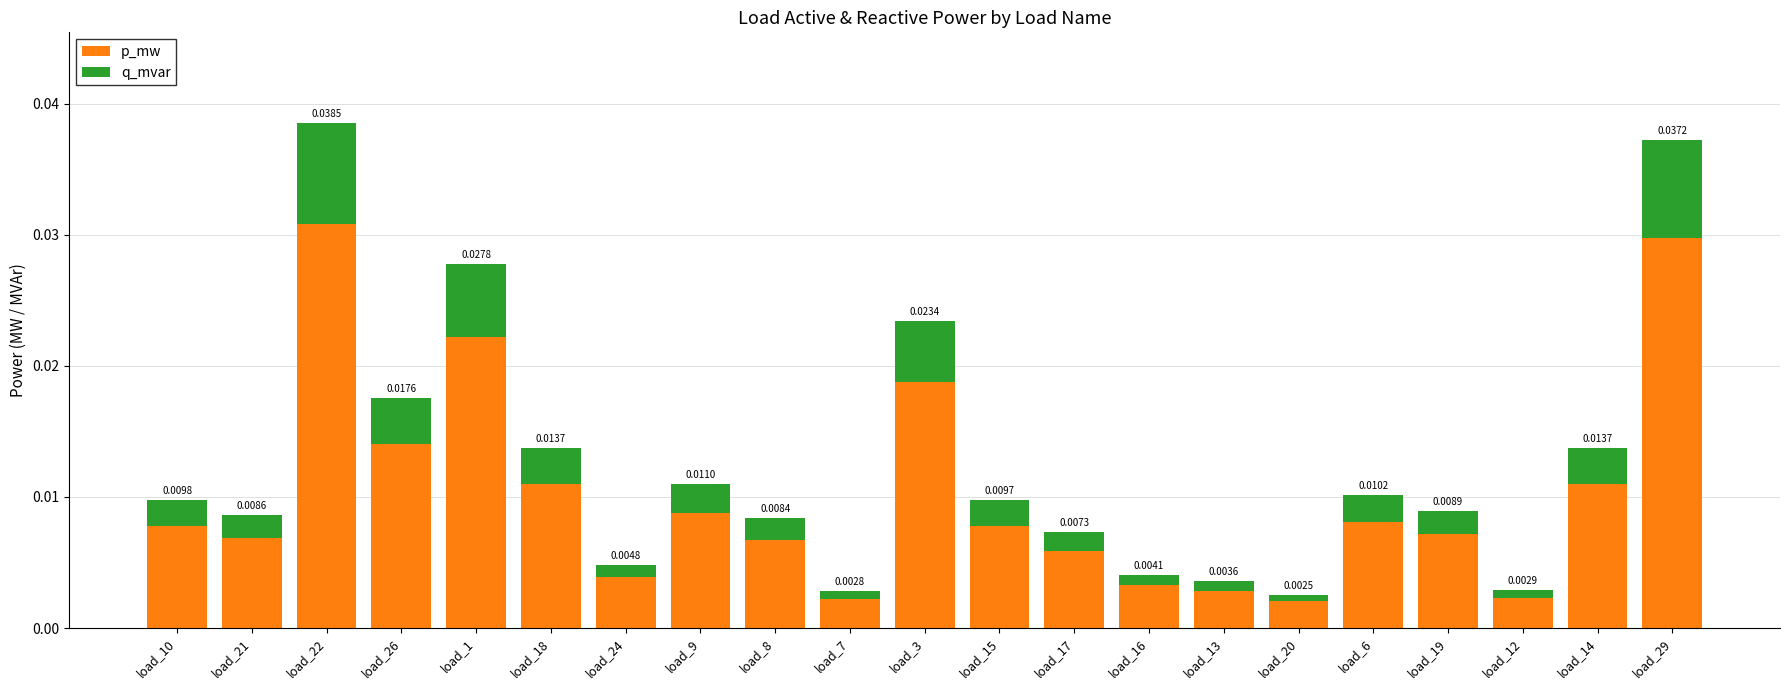

Which series has the largest total across all categories?

p_mw